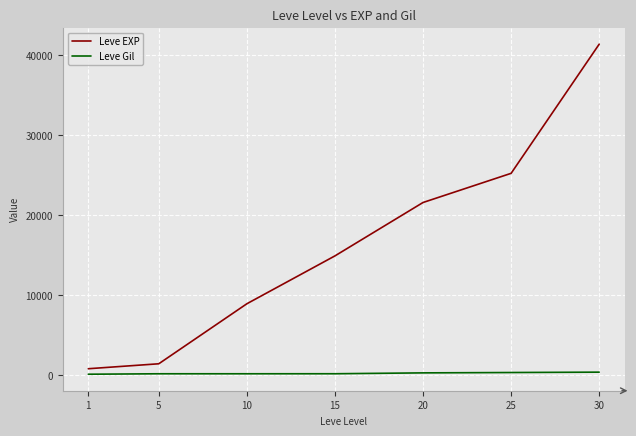

What is the approximate value of Leve Gil at 20?

281